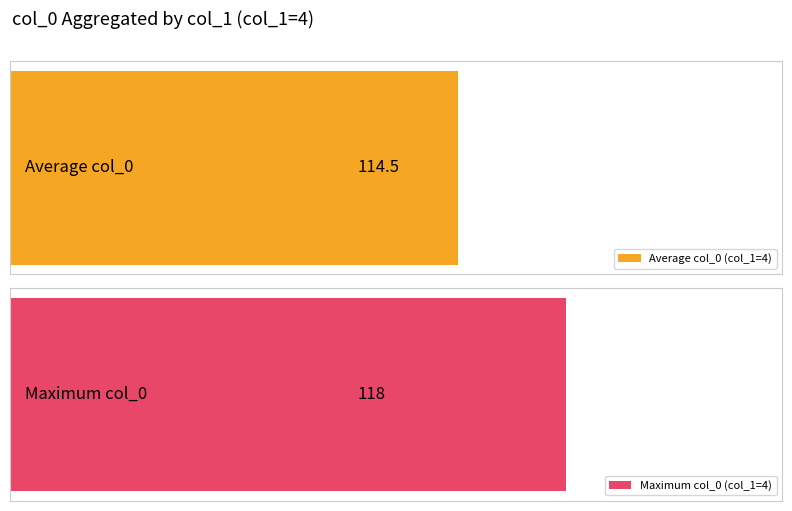

Is the value of col_0_mean at 5 greater than the value of col_0_max at 6?

No